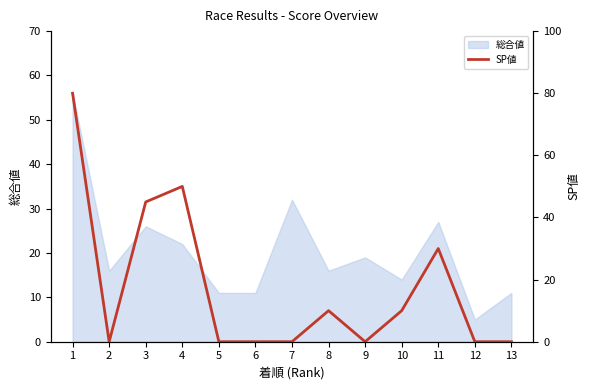

At which label is the value closest to 40?

3